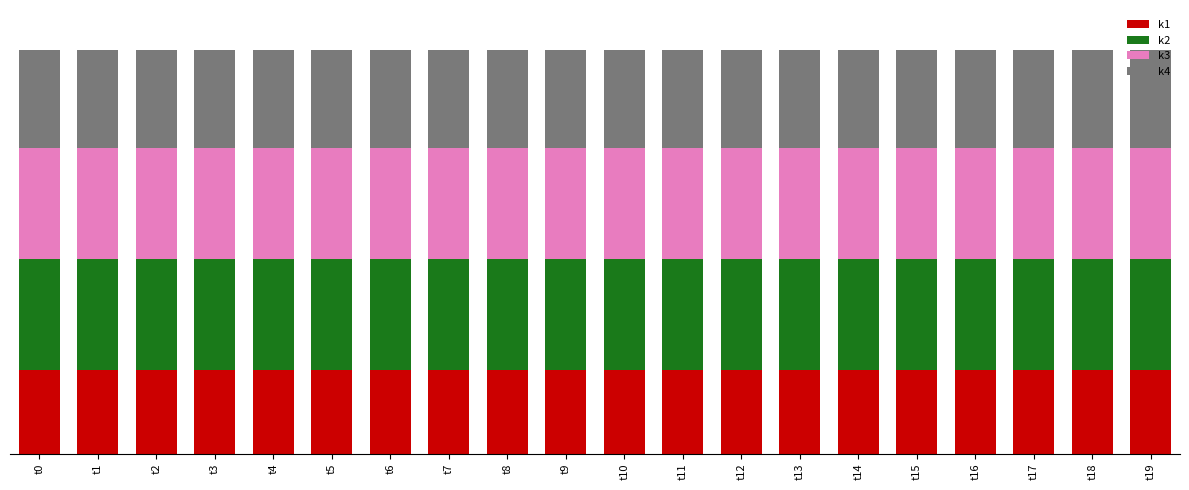

What is the sum of the k1 values at t9 and t18?

48